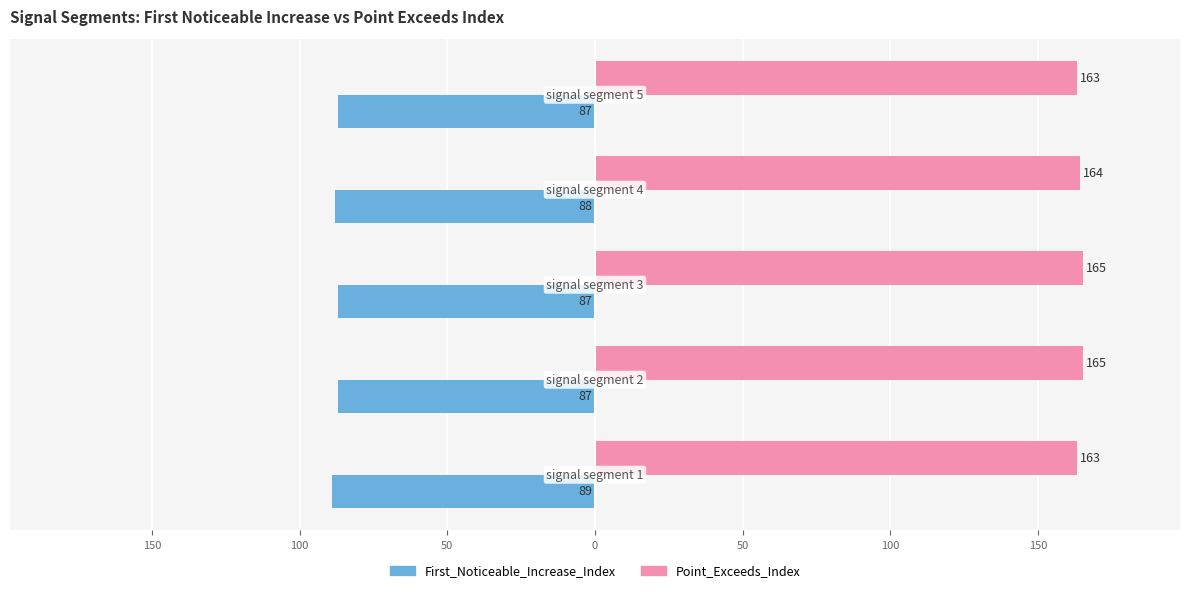

What is the difference between the second highest and second lowest values in the Point_Exceeds_Index series?

2